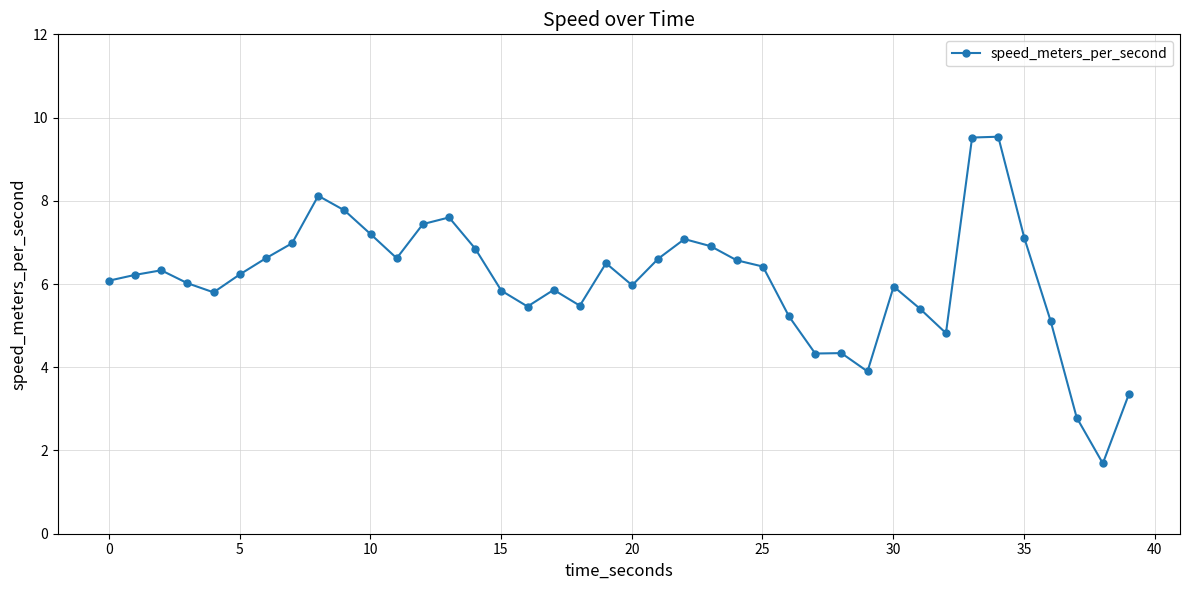

True or false: there are more than 1 points higher than both neighbors.

True